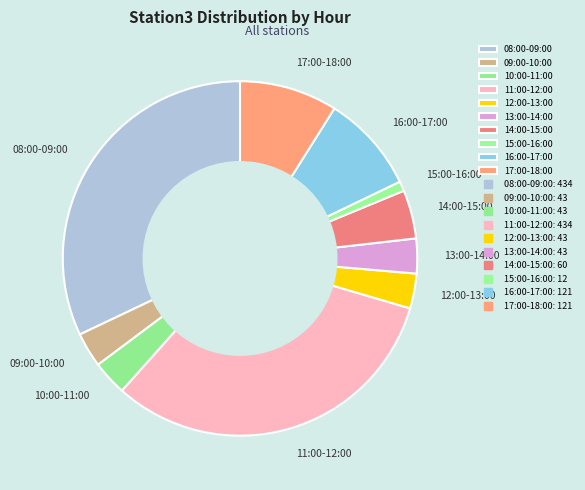

Count the number of slices in the pie.

10